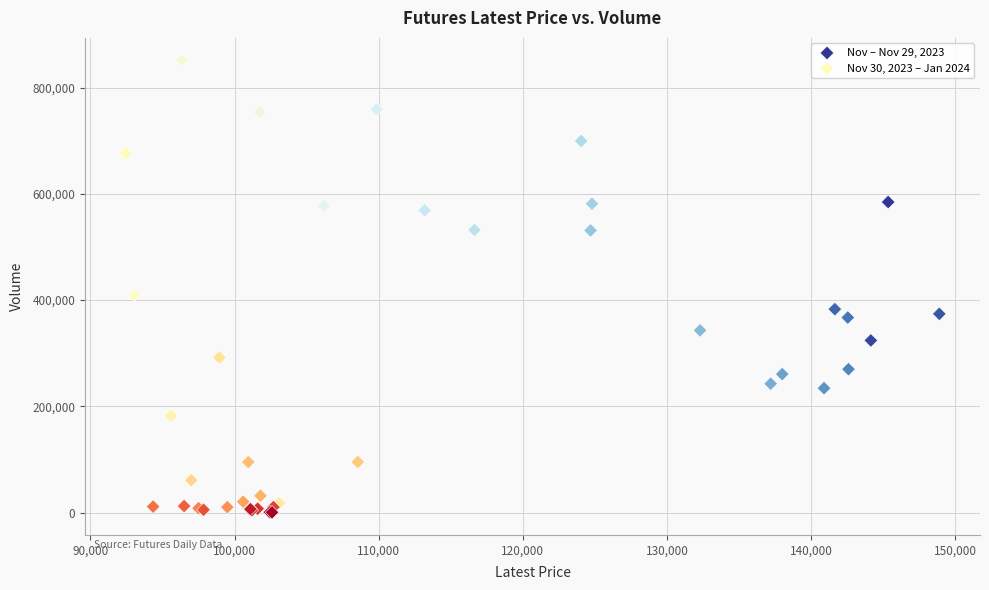

What are all the series names shown in the legend?

Nov – Nov 29, 2023, Nov 30, 2023 – Jan 2024